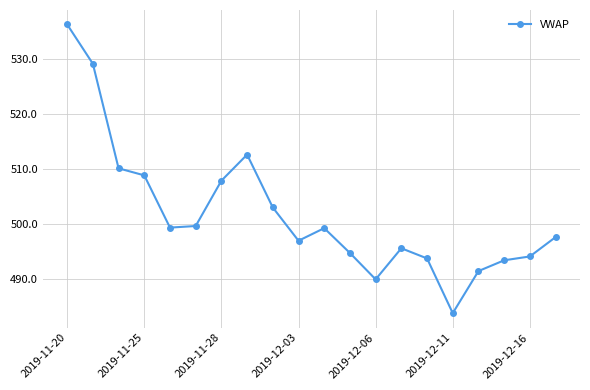

What is the sum of all values?

10037.8